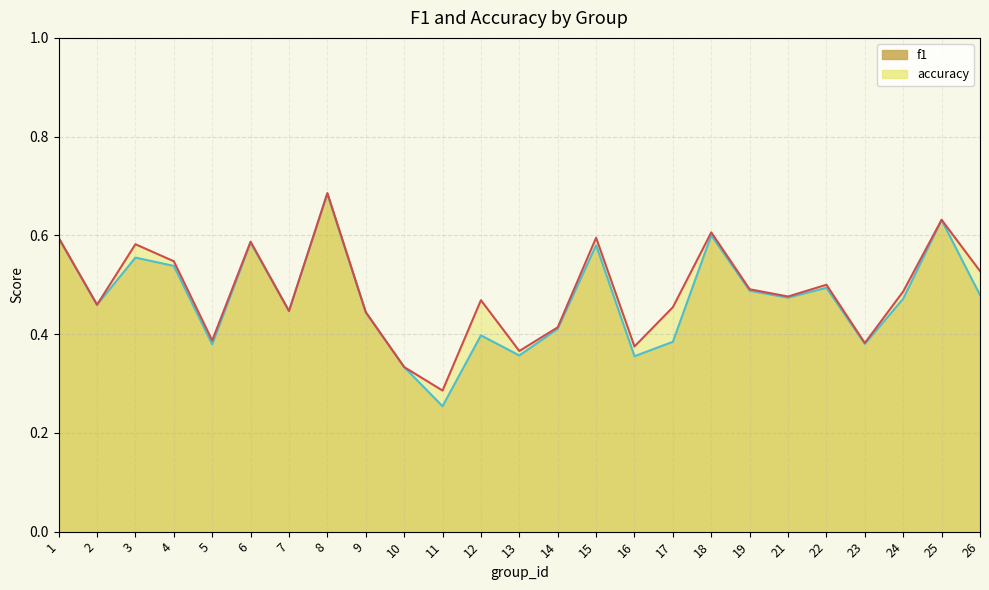

What is the value of the f1 point at the 13th from the left?

0.4